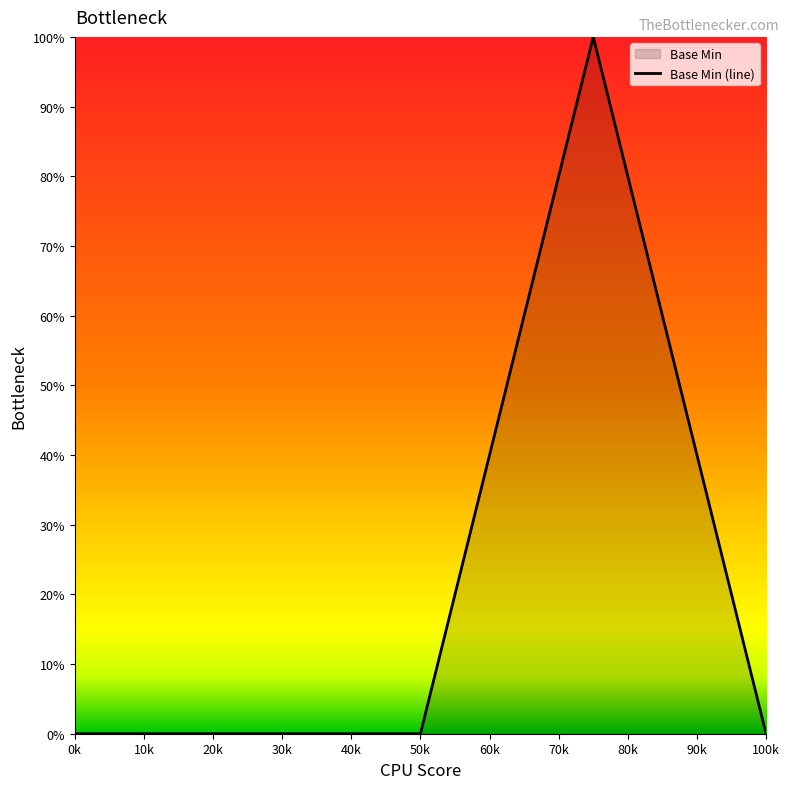

What is the average value?

20